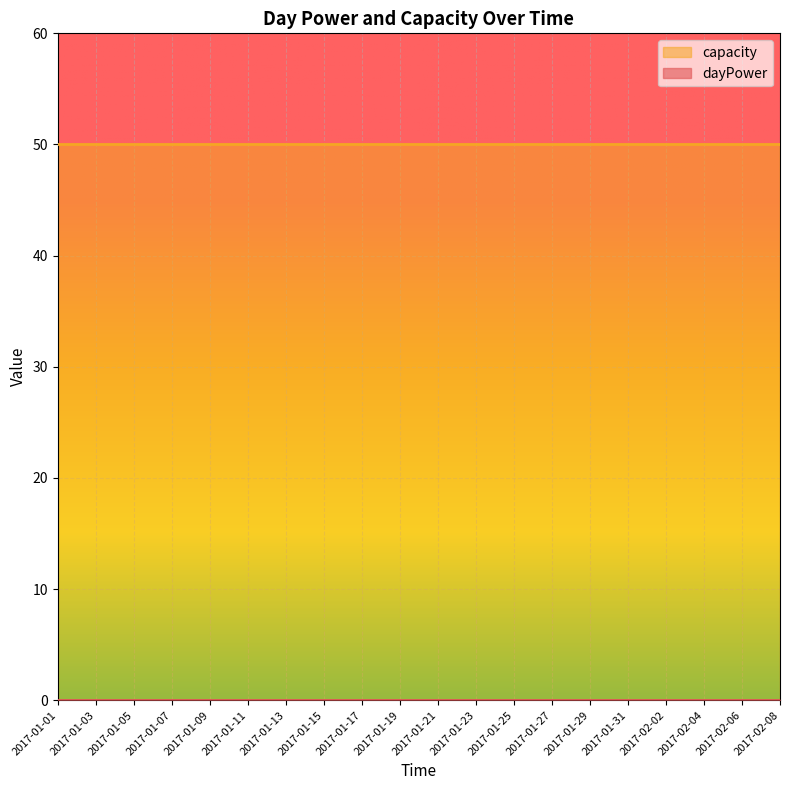

What is the greatest value displayed?

50